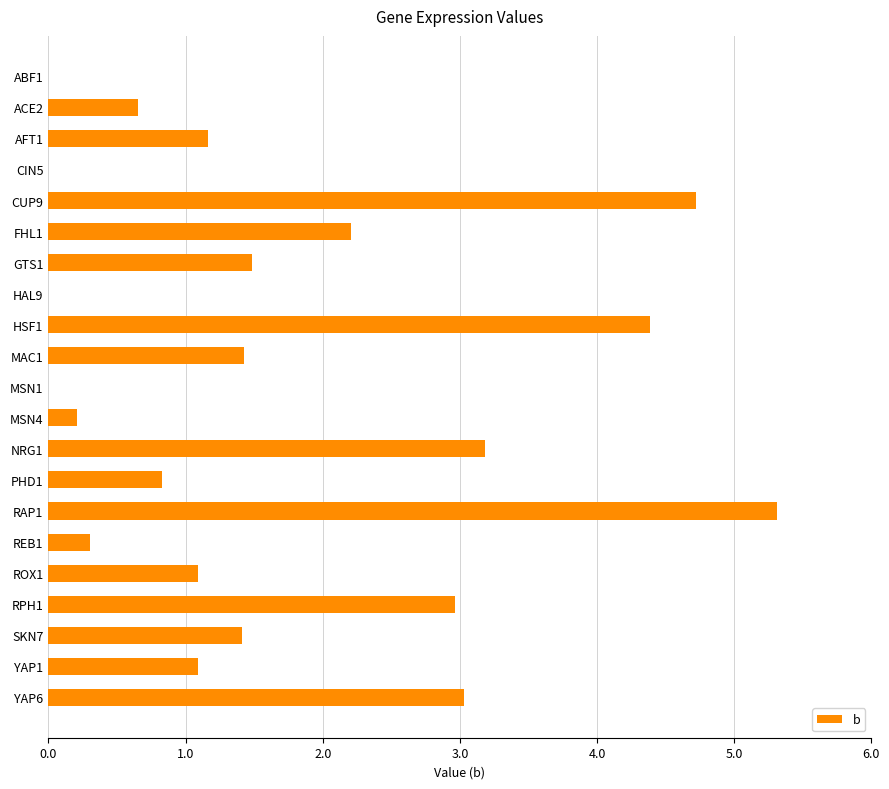

Reading bottom to top, extract all data points from this chart.

YAP6=3.0	YAP1=1.1	SKN7=1.4	RPH1=3.0	ROX1=1.1	REB1=0.3	RAP1=5.3	PHD1=0.8	NRG1=3.2	MSN4=0.2	MSN1=0.0	MAC1=1.4	HSF1=4.4	HAL9=0.0	GTS1=1.5	FHL1=2.2	CUP9=4.7	CIN5=0.0	AFT1=1.2	ACE2=0.7	ABF1=0.0